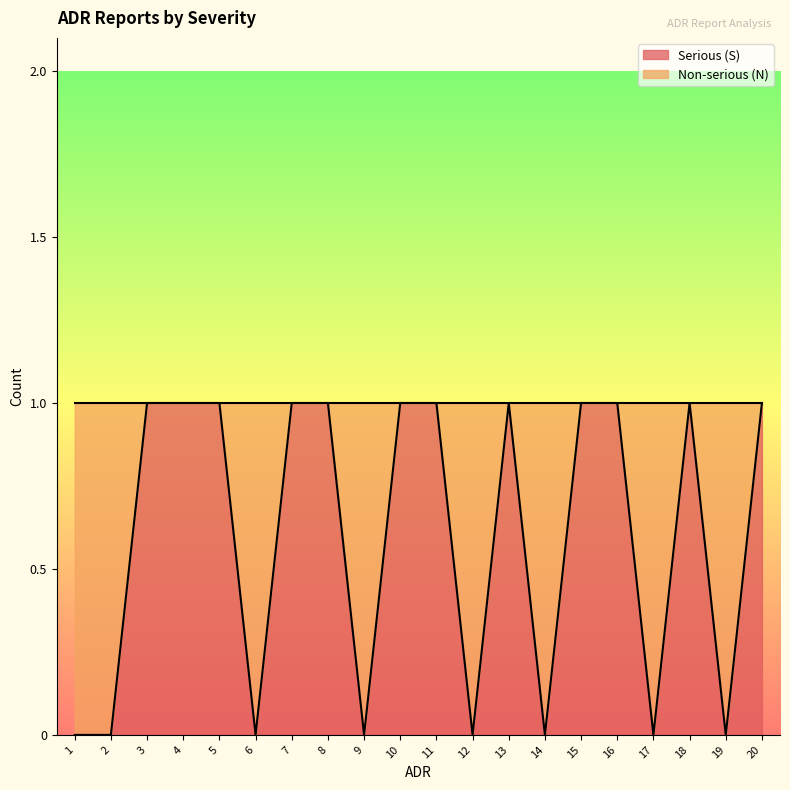

How many data points does each series have?

20